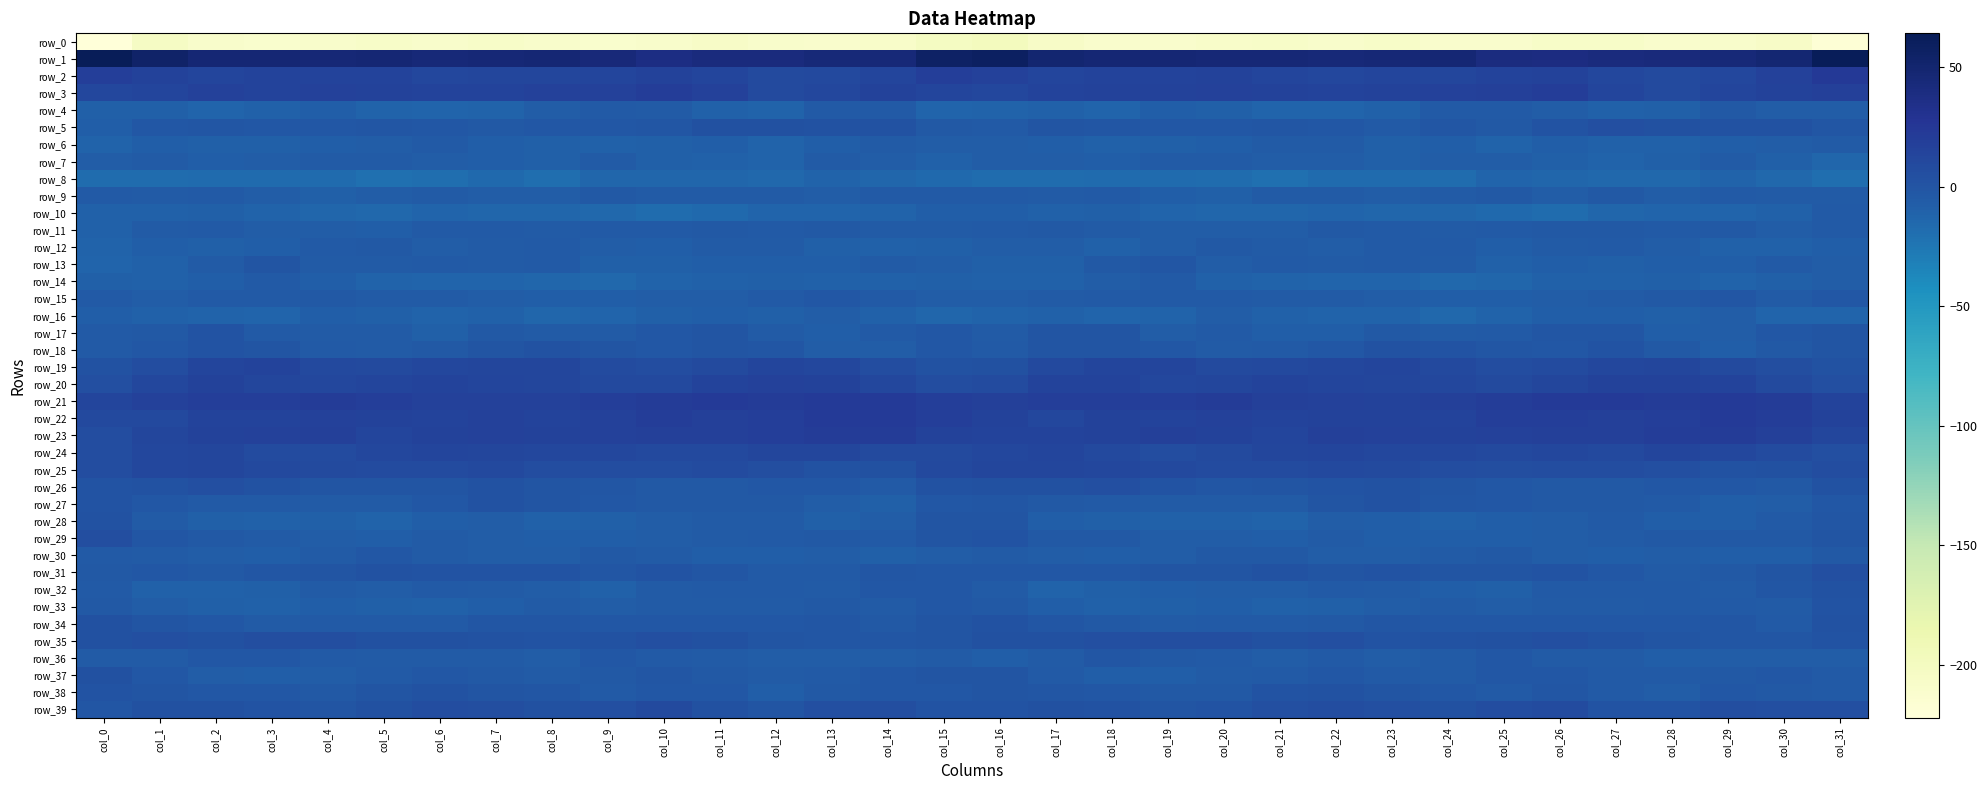

How many series are shown in this chart?

40